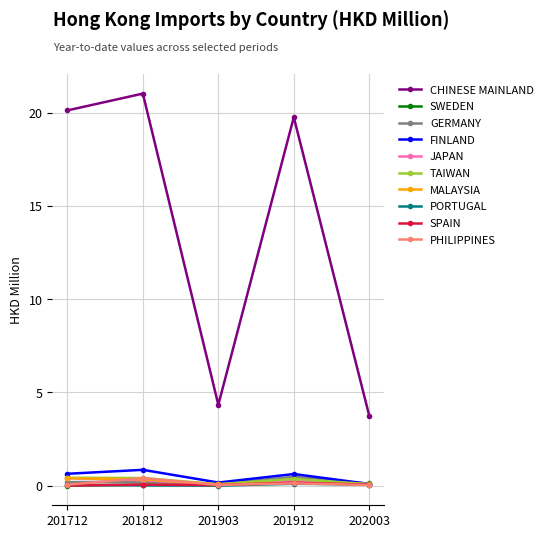

What is the value of the CHINESE MAINLAND point at the 1st from the left?

20.1